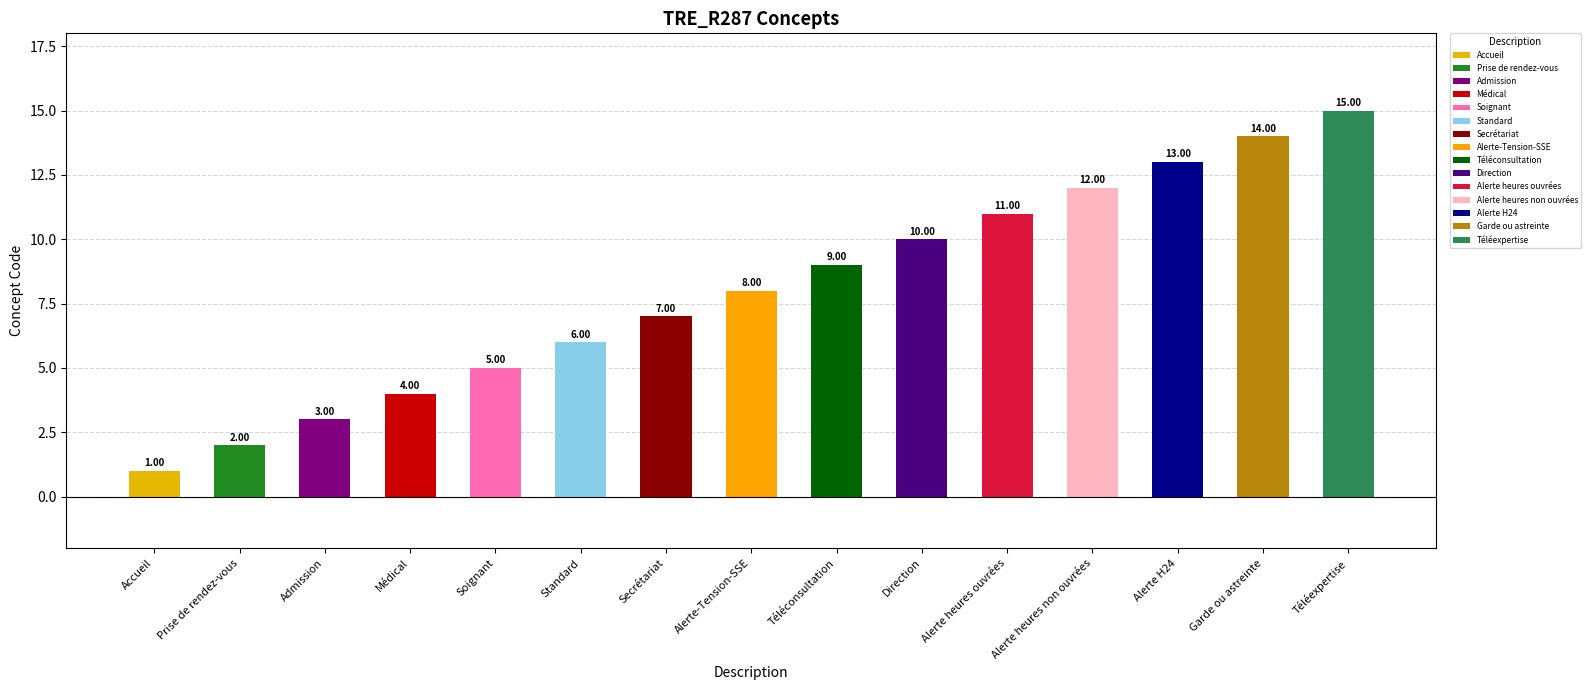

How many data points are above 8?

7